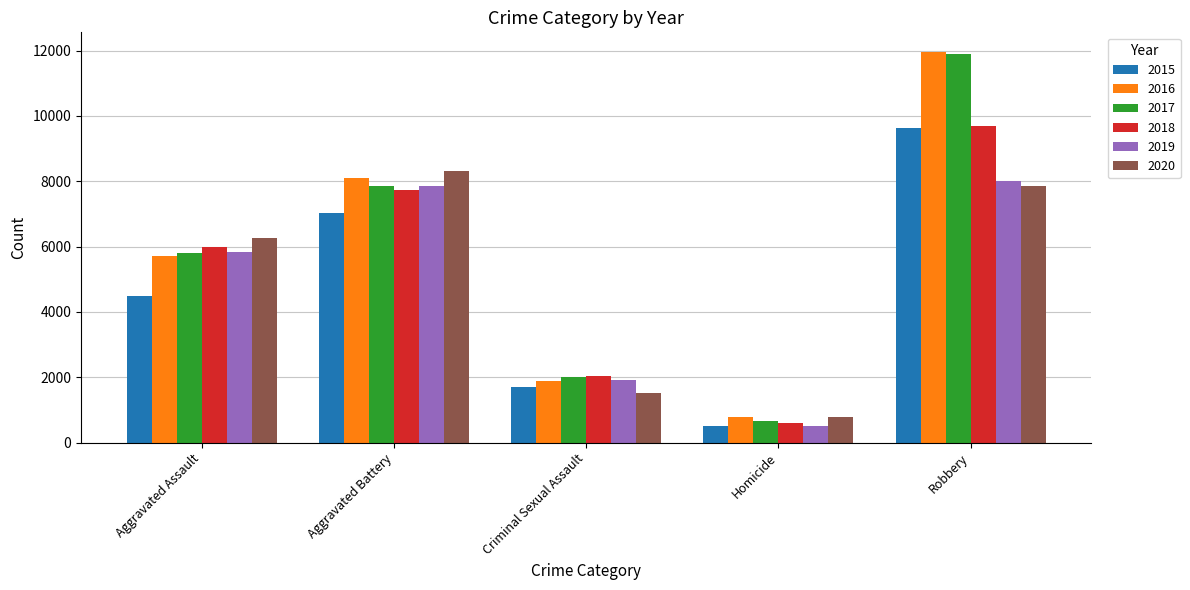

The 2017 series shows 7845 at Aggravated Battery. True or false?

True